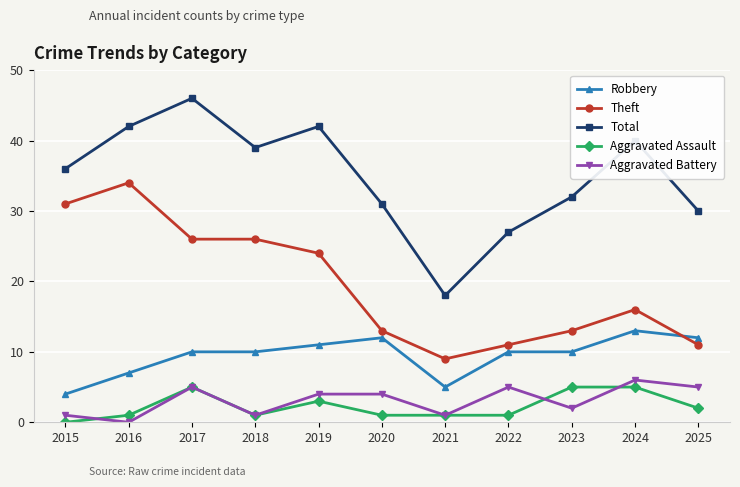

True or false: Theft has more than 1 points higher than both neighbors.

True